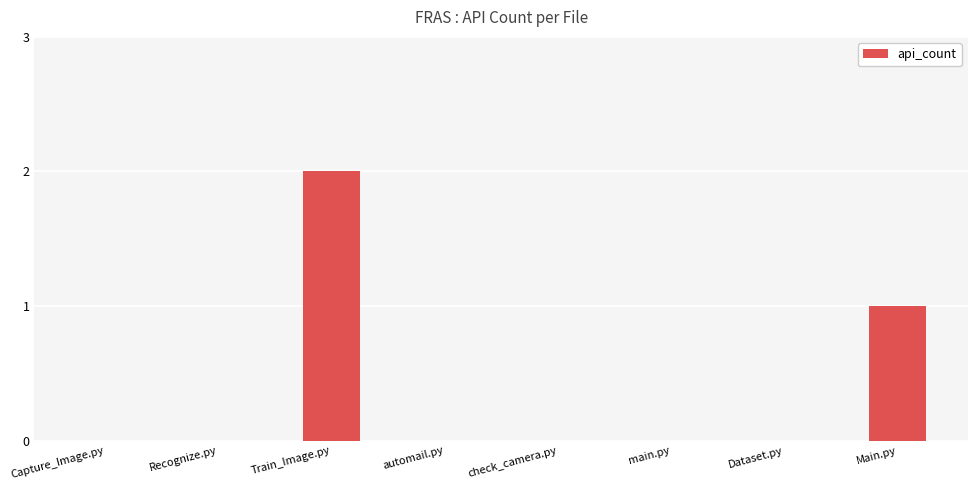

True or false: the data shows 0 at Dataset.py.

True